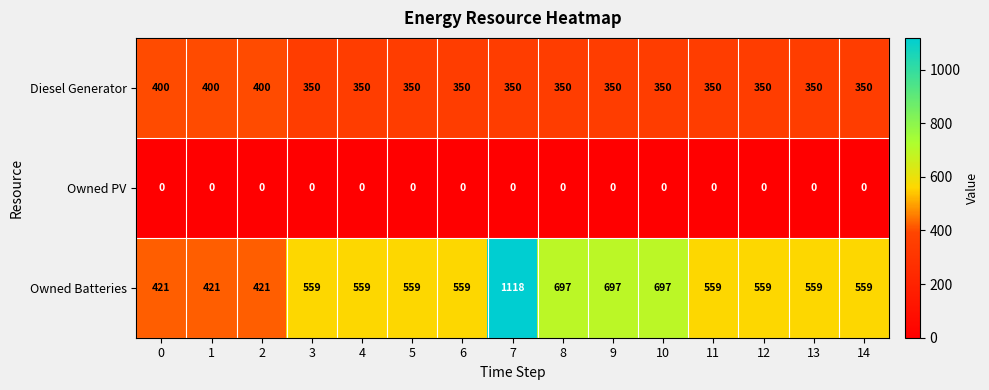

Rank the series by their maximum value, from highest to lowest.

Owned Batteries, Diesel Generator, Owned PV